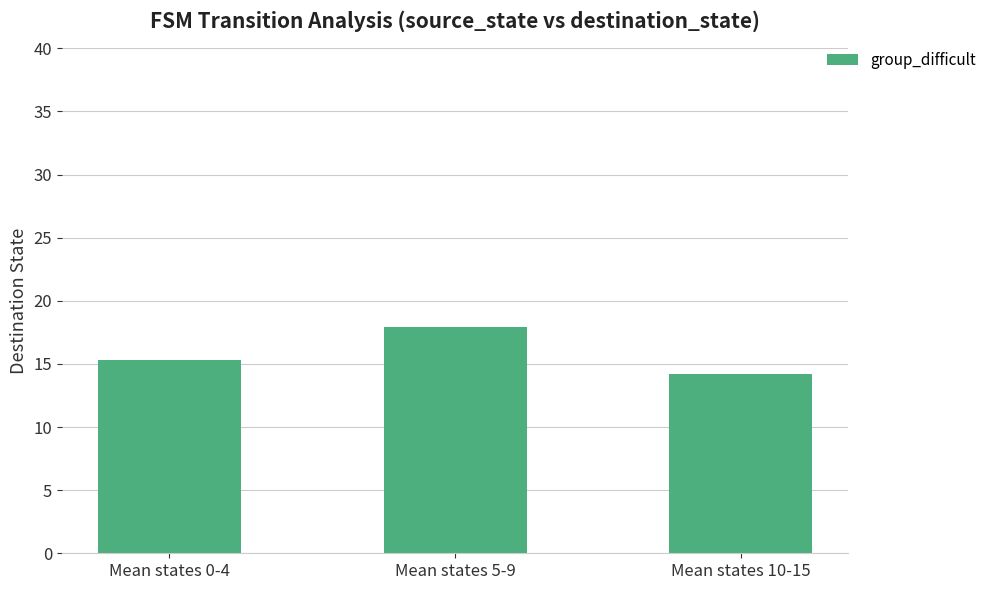

What is the average value?

15.8